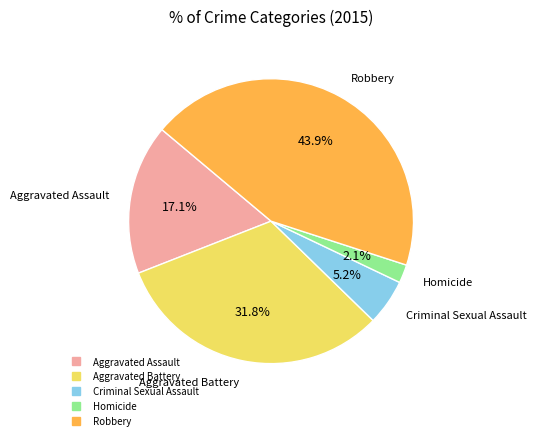

Is it true that Aggravated Battery is 37% of the pie?

False